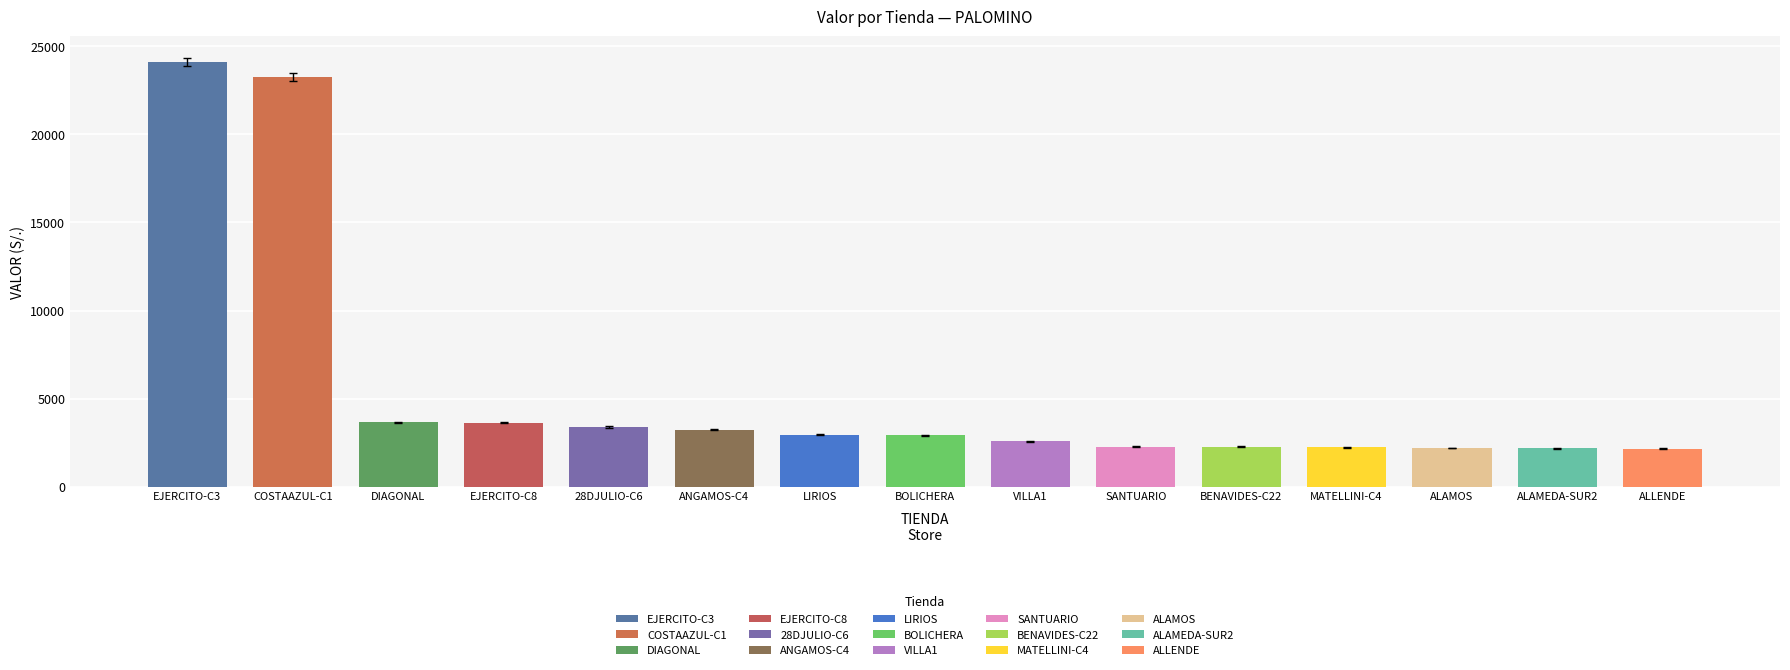

Where does the data first go above 2928?

EJERCITO-C3